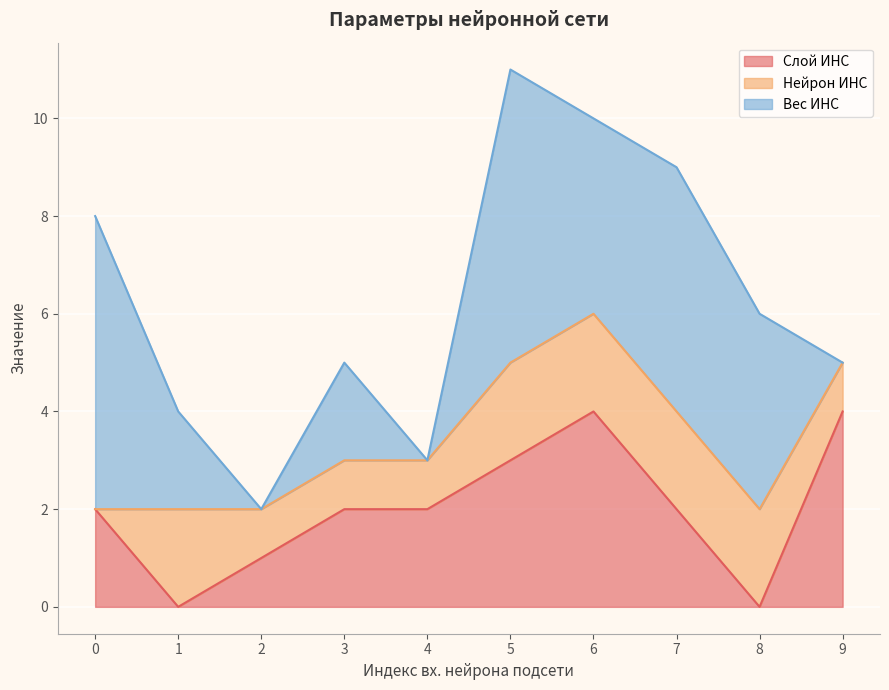

What is the spread (max minus min) of values at 6?

2